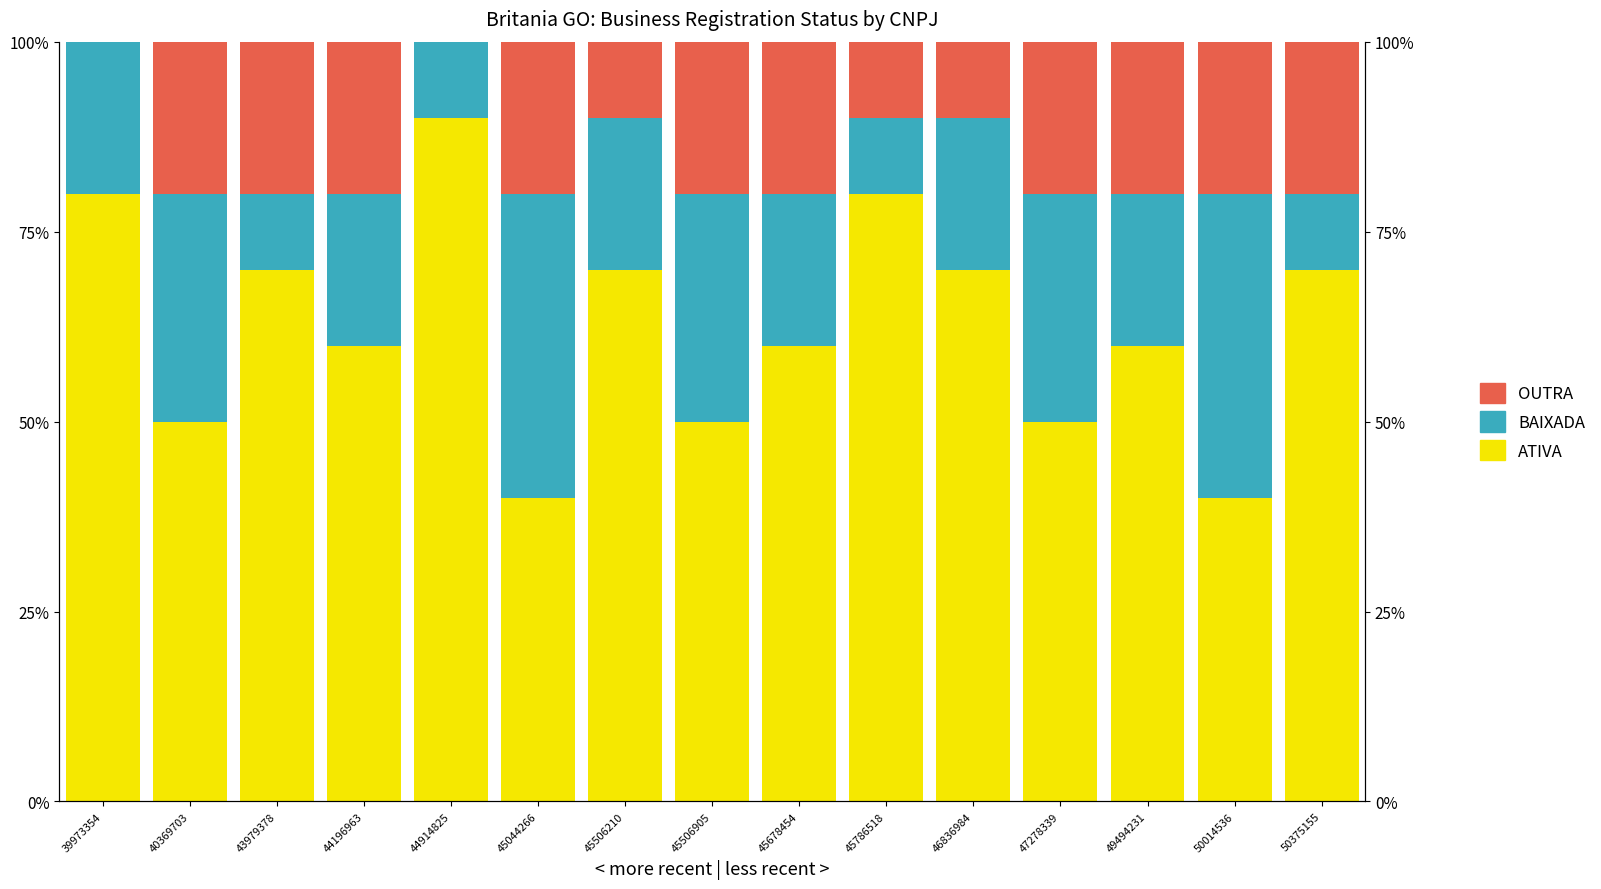

Where is BAIXADA nearest to the value 25?

39973354